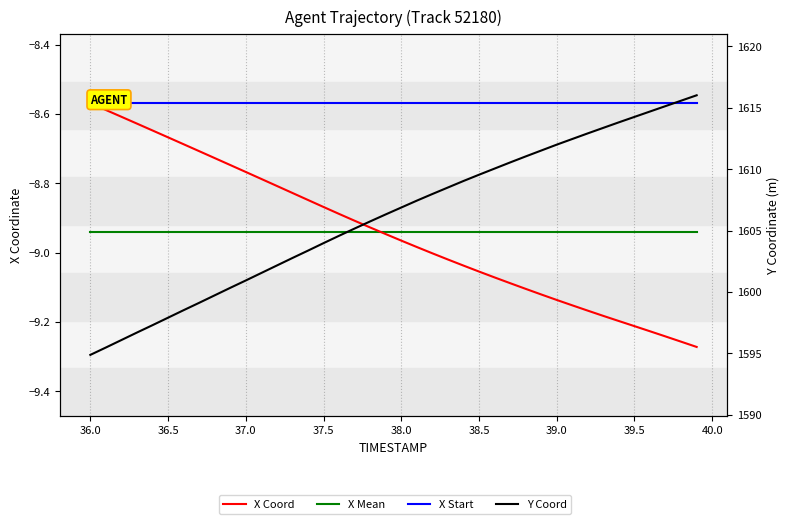

True or false: X Coord and Y Coord cross at least once.

False